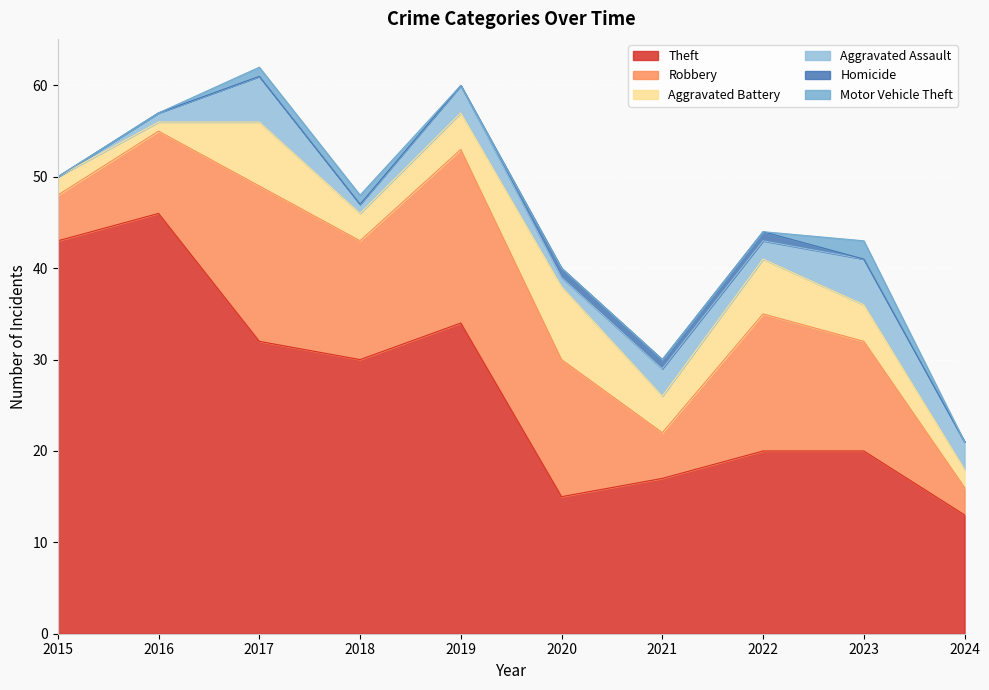

At which category does Aggravated Battery reach its first local valley?

2016